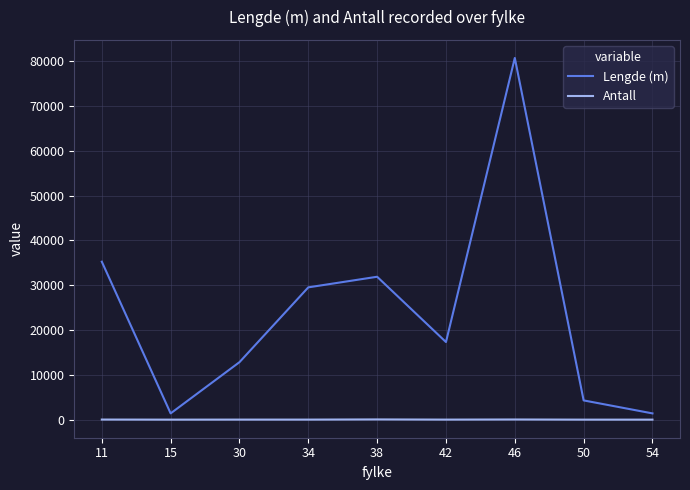

At which category is the sum across all series the highest?

46